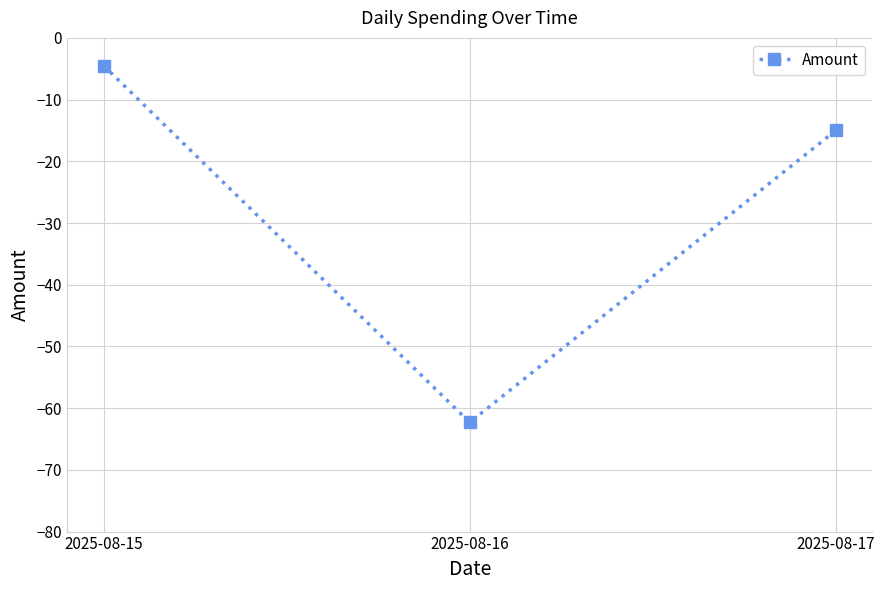

Is it true that the value at 2025-08-15 is -4.5?

True